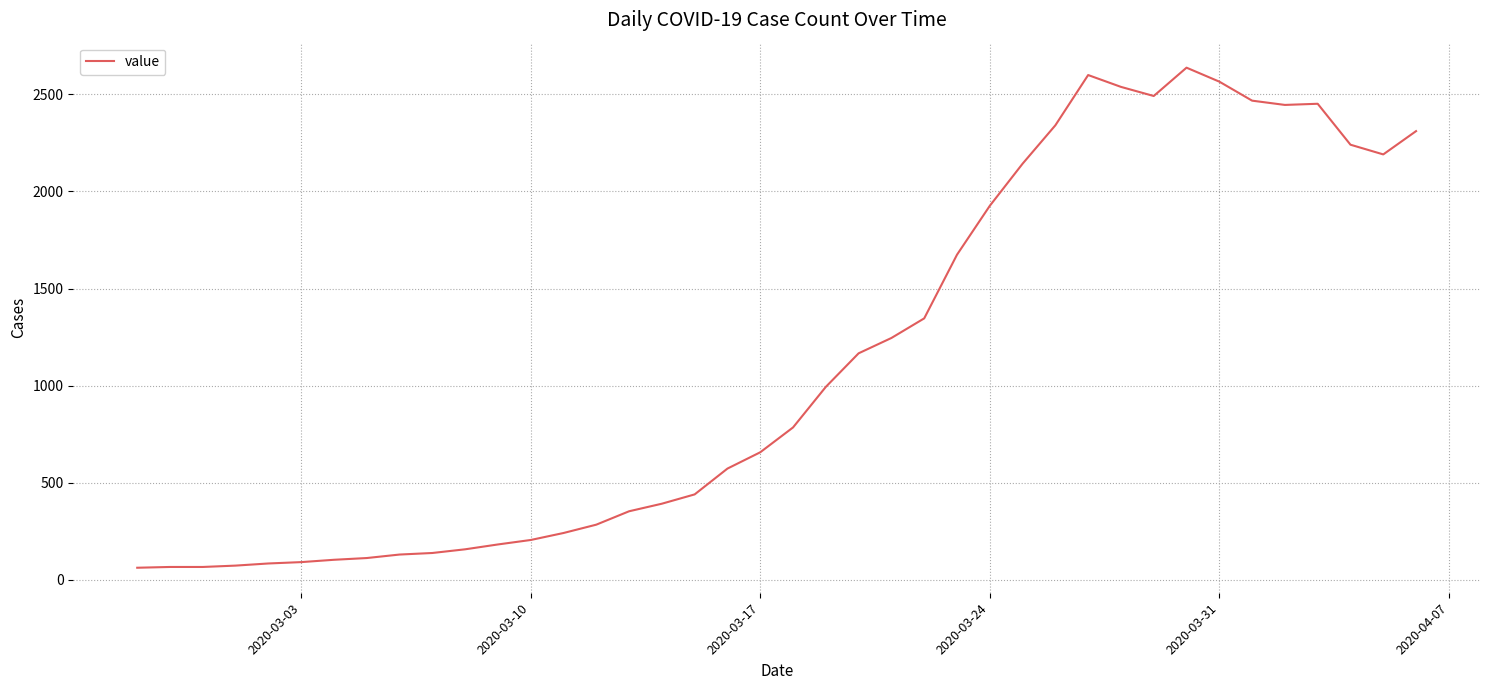

What is the maximum value shown in the chart?

2638